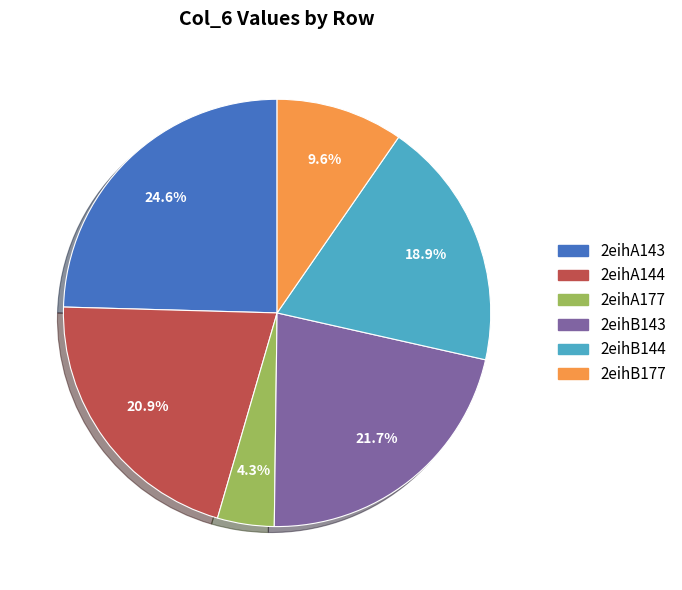

What is the ratio of the value at 2eihB144 to the value at 2eihB143?

0.9